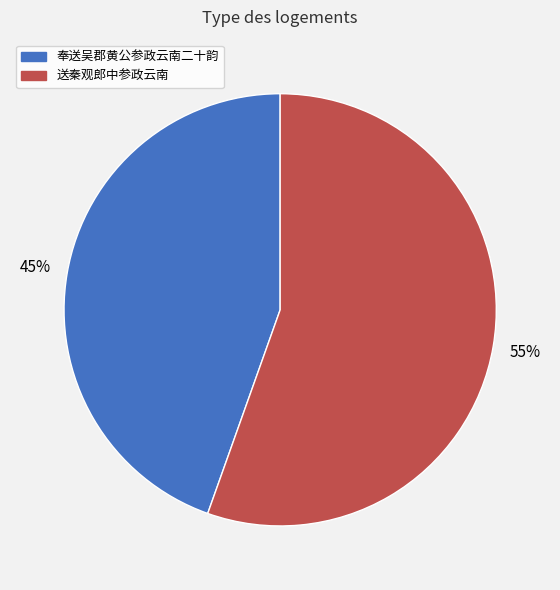

Is the sum of 送秦观郎中参政云南 and 奉送吴郡黄公参政云南二十韵 greater than half?

Yes